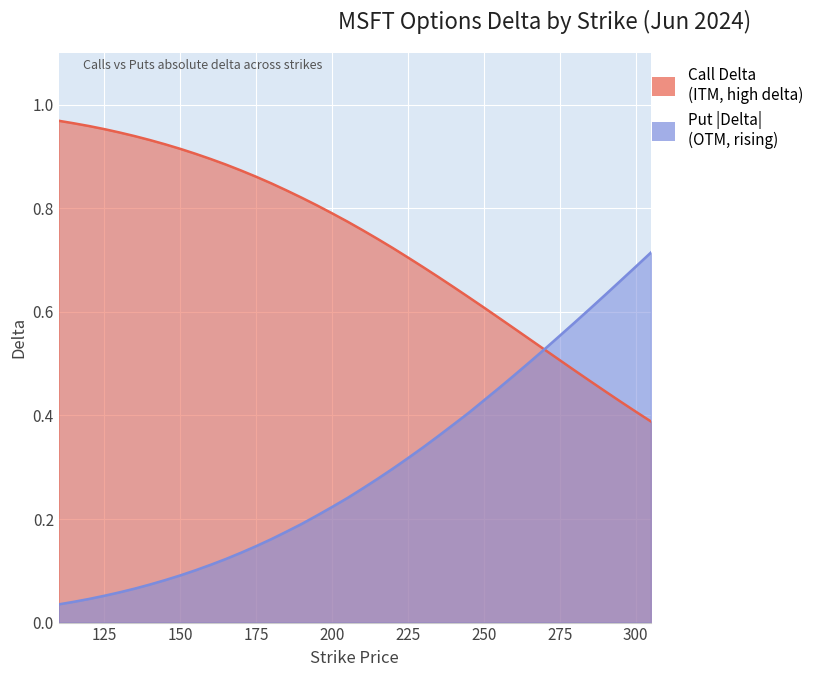

At which category is the sum across all series the highest?

305